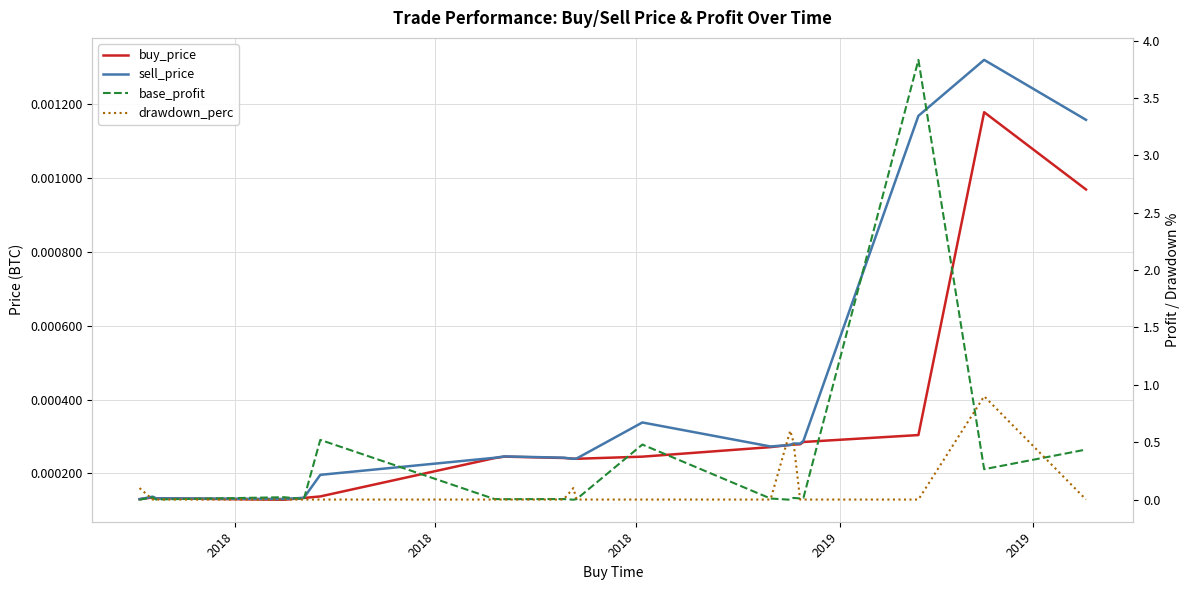

Count the sell_price values in the range 0 to 1.

20